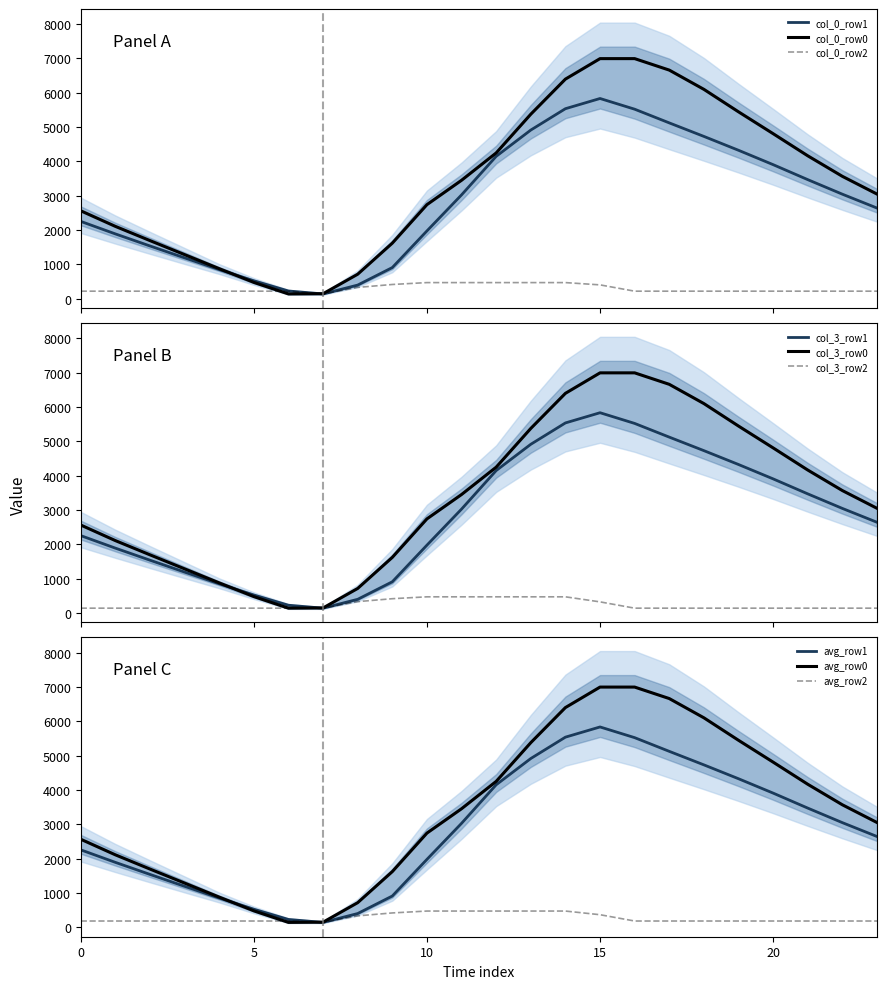

Which category has the highest value in the col_3_row2 series?

10